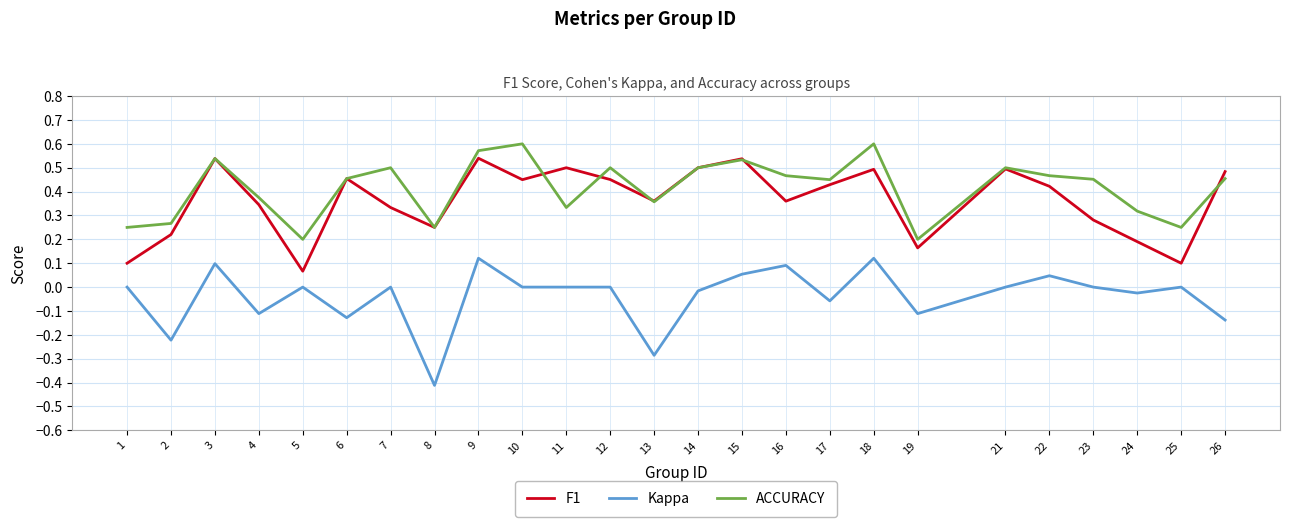

True or false: F1 has a value of 0.7 at 6.

False